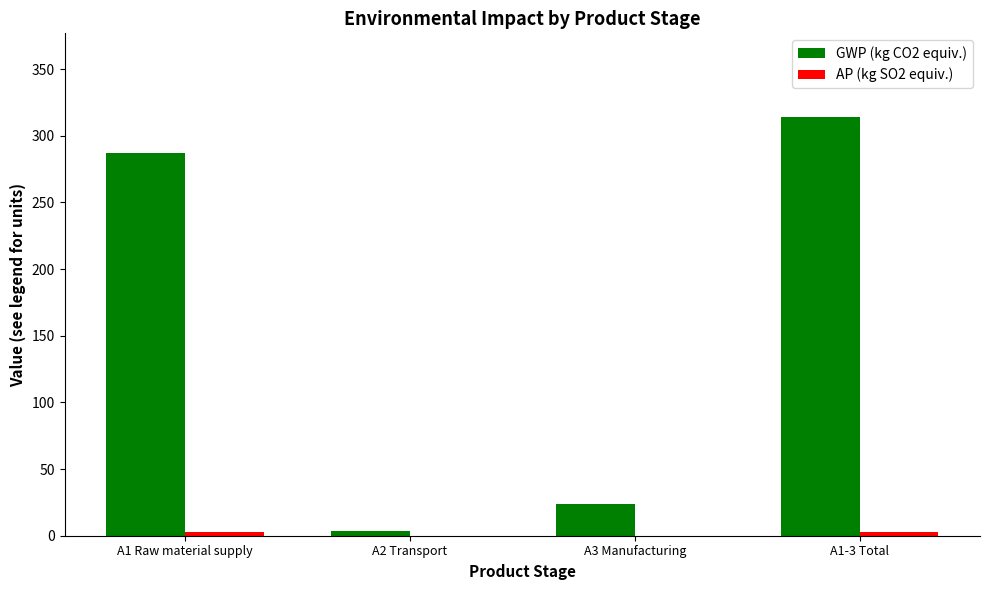

What is the maximum value shown in the chart?

314.0